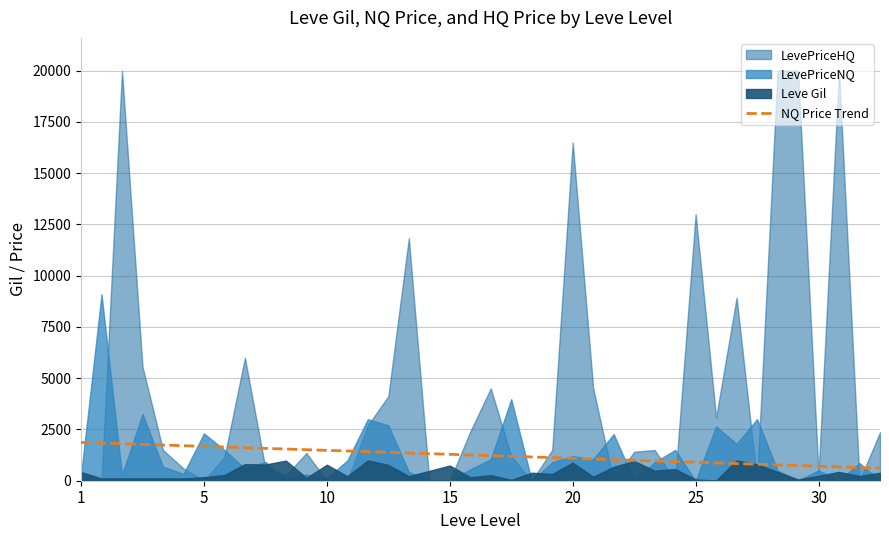

What is the lowest value of the NQ Price Trend series?

609.0